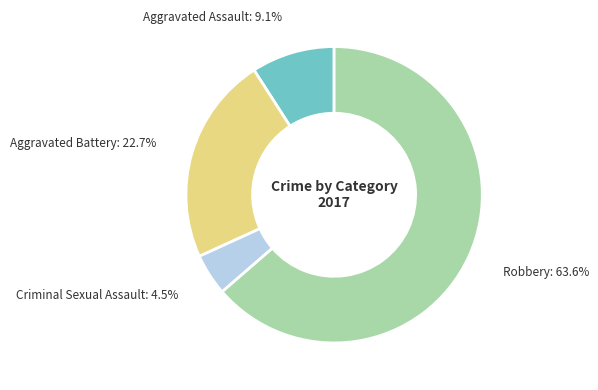

What is the ratio of the value at Aggravated Battery to the value at Aggravated Assault?

2.5